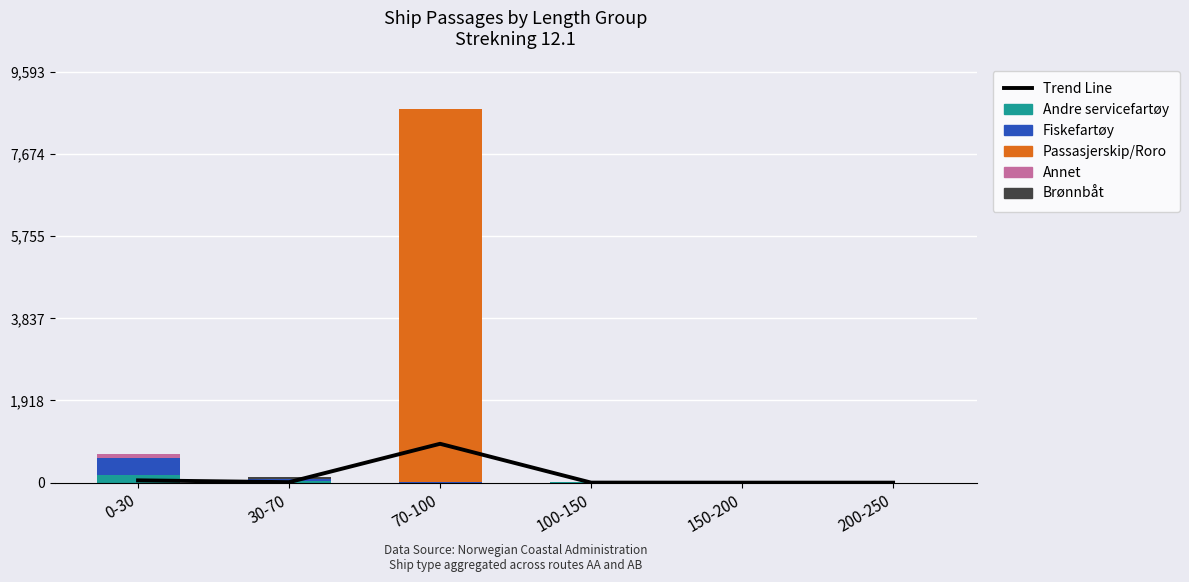

List the series in order of their peak value, lowest first.

Brønnbåt, Annet, Andre servicefartøy, Fiskefartøy, Trend Line, Passasjerskip/Roro